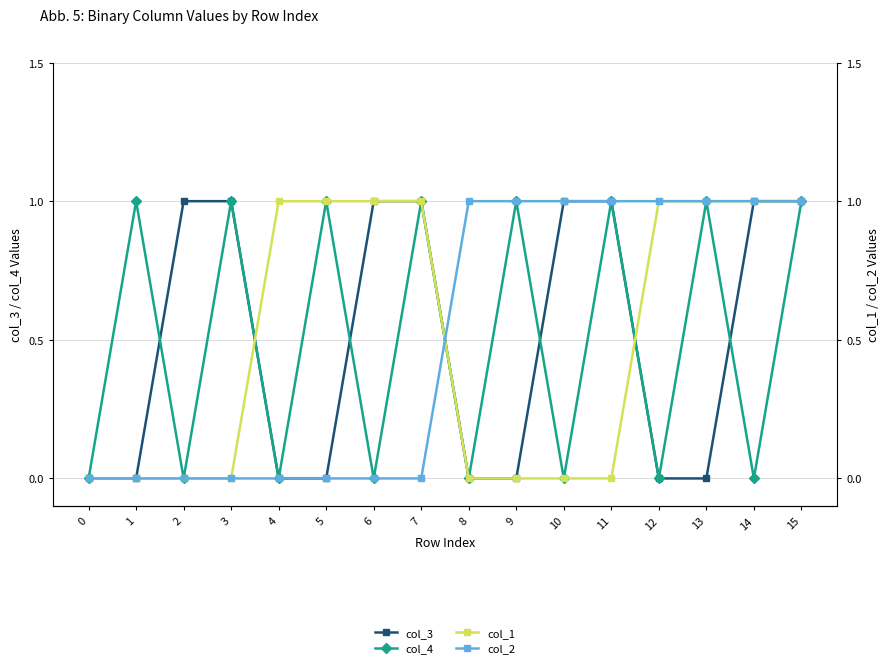

What is the total value across all series at 2?

1